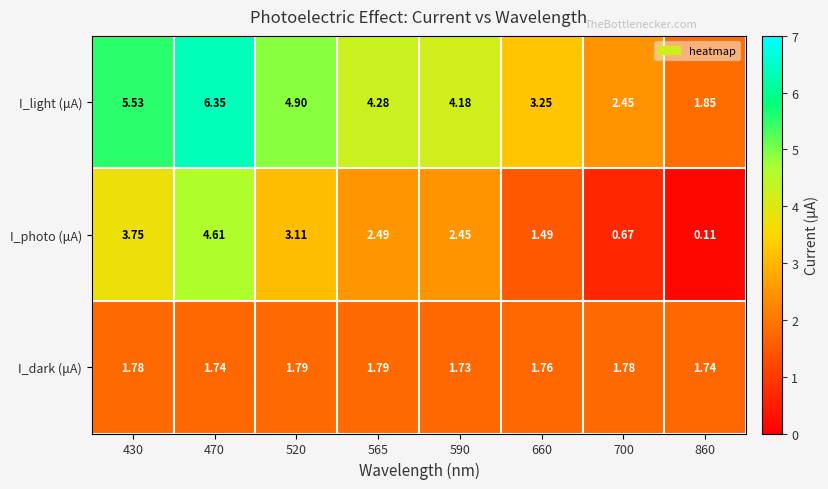

Between 590 and 860, which series saw the biggest shift?

I_photo (μA)